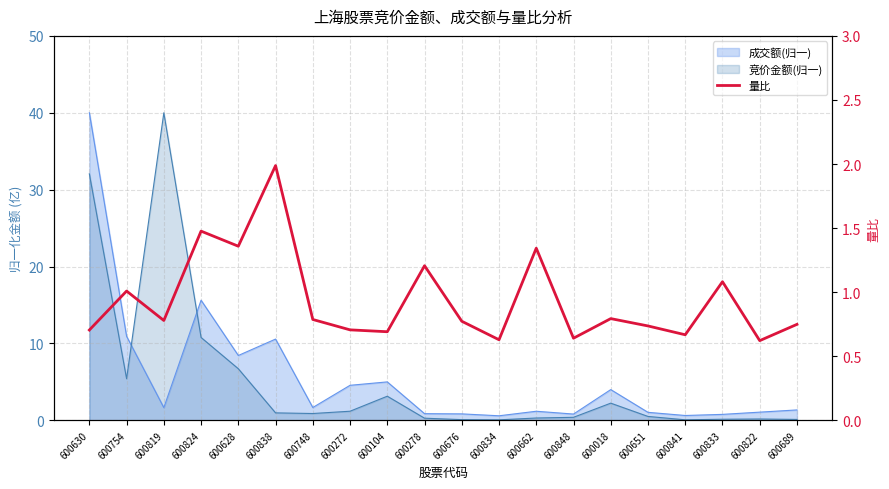

Rank the categories by value from highest to lowest.

600838, 600824, 600628, 600662, 600278, 600833, 600754, 600018, 600748, 600819, 600676, 600689, 600651, 600272, 600630, 600104, 600841, 600848, 600834, 600822